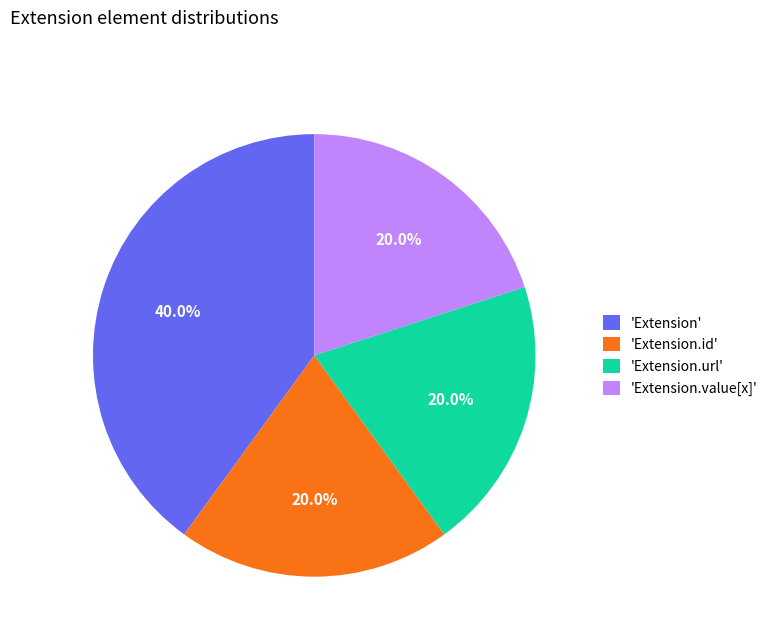

Combined, do 'Extension.url' and 'Extension.value[x]' account for over 50%?

No